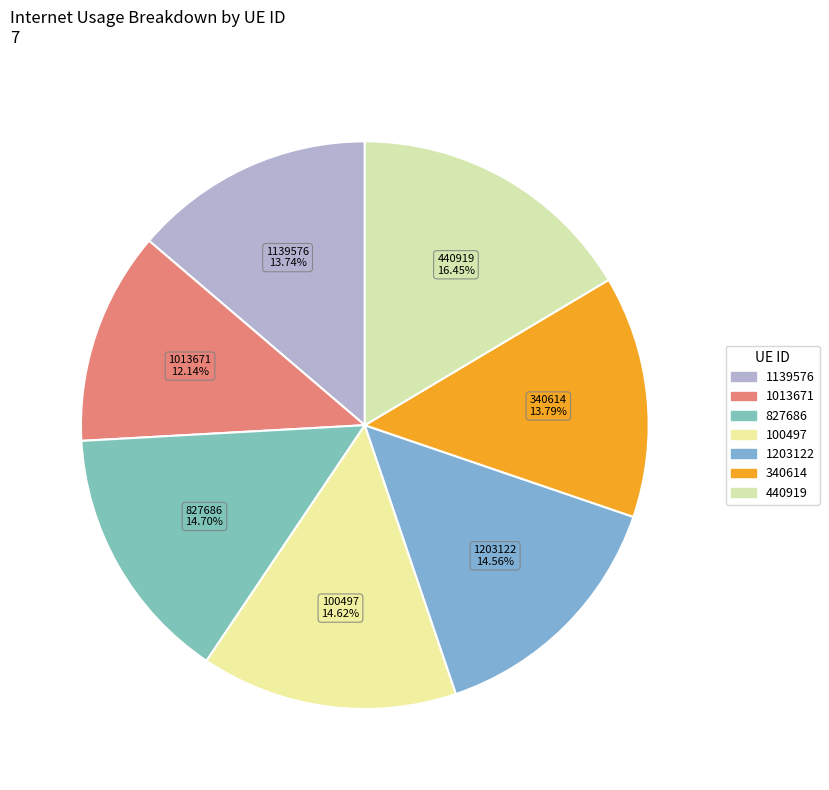

Is there a majority slice in this chart?

No